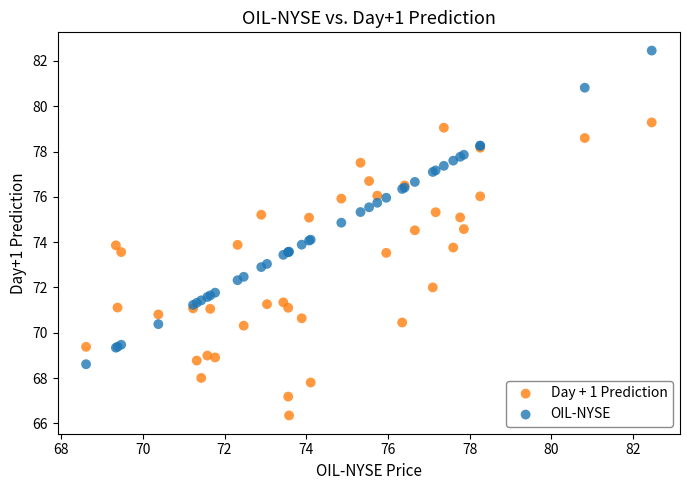

Which series contains the lowest Y value?

Day + 1 Prediction